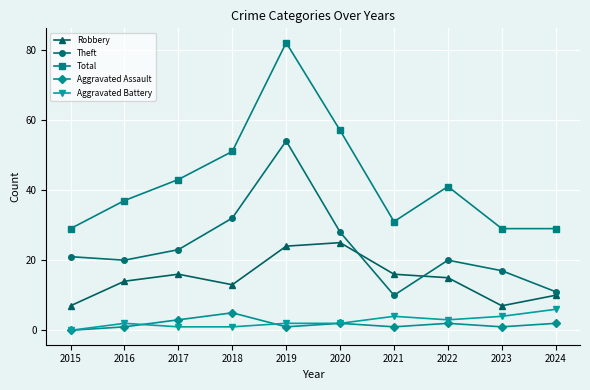

True or false: Aggravated Assault and Total cross at least once.

False